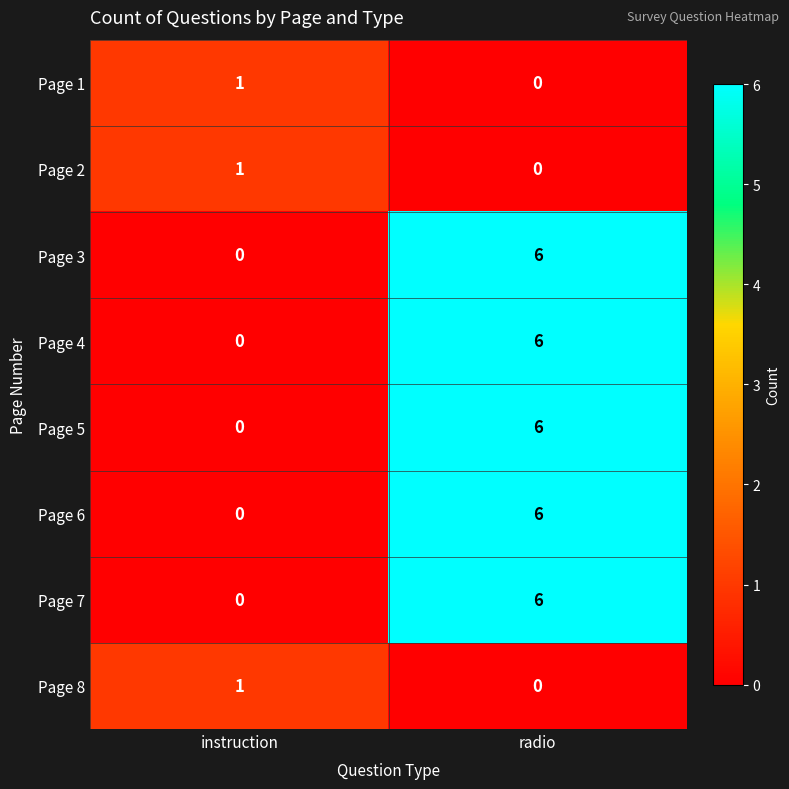

Reading left to right, extract all data points from this chart.

Page 1: 1	0
Page 2: 1	0
Page 3: 0	6
Page 4: 0	6
Page 5: 0	6
Page 6: 0	6
Page 7: 0	6
Page 8: 1	0